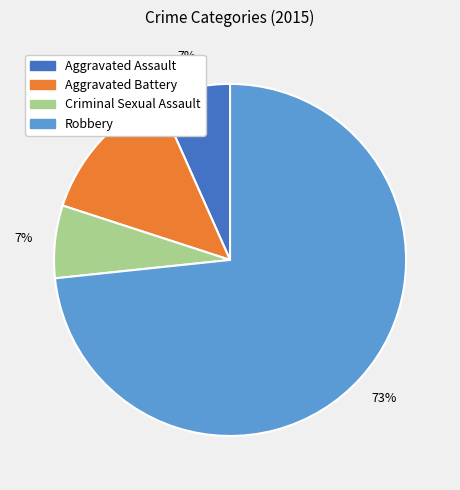

To the nearest percent, what is the combined percentage of Aggravated Assault and Robbery?

80%